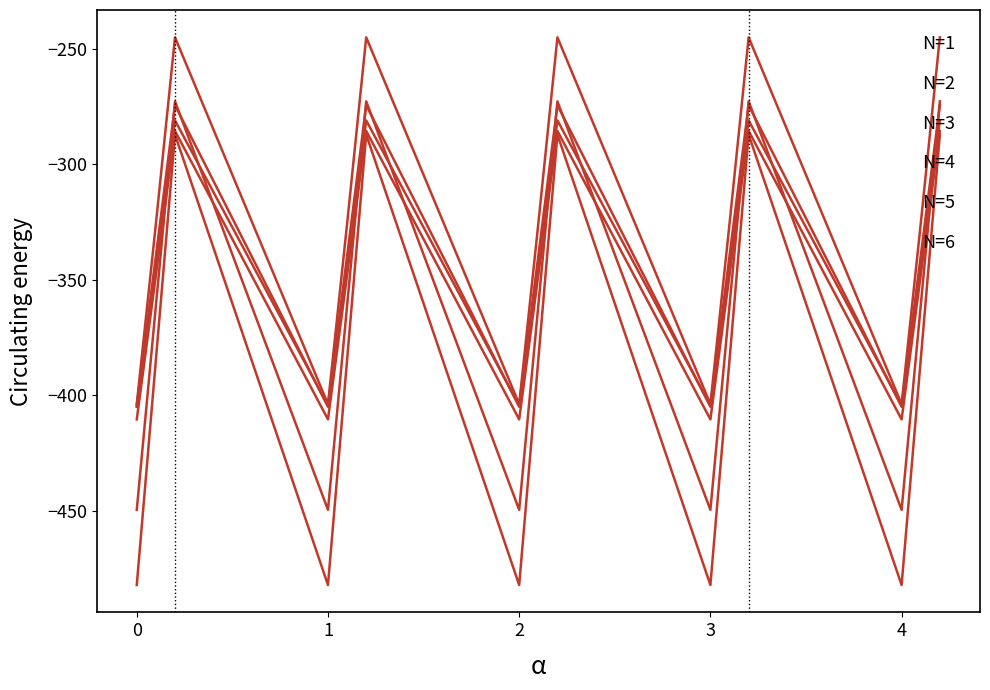

Does the chart display data point markers on the line(s)?

No